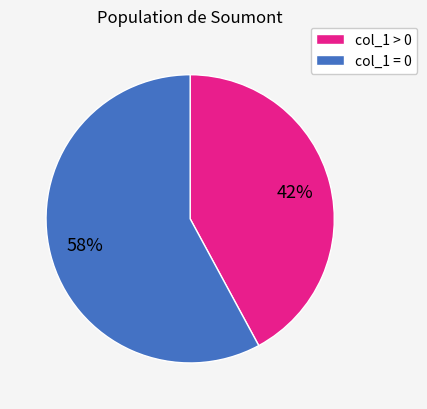

How many slices are in this pie chart?

2